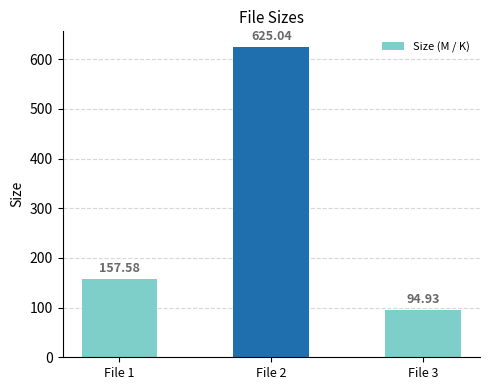

The chart shows a value of 259.7 at File 1. True or false?

False